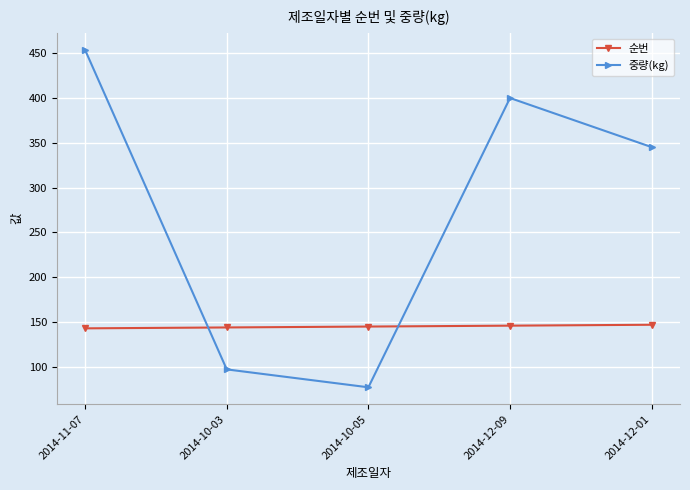

True or false: 중량(kg) has more than 1 points higher than both neighbors.

False